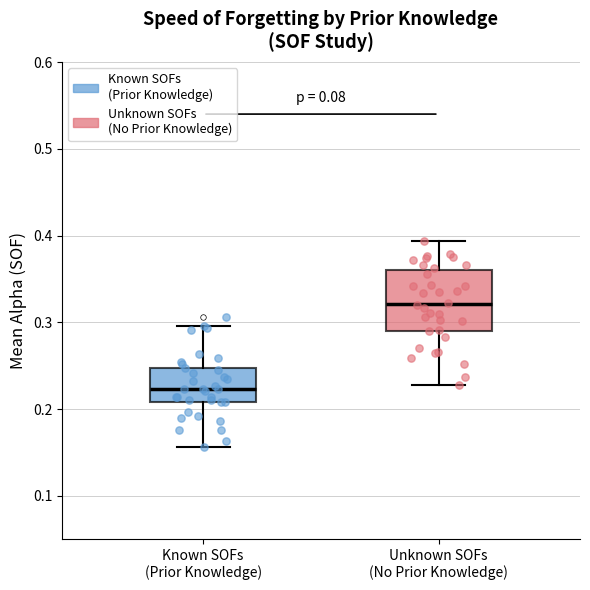

Comparing the boxes themselves (not the whiskers), which one is the tallest?

Unknown SOFs (No Prior Knowledge)